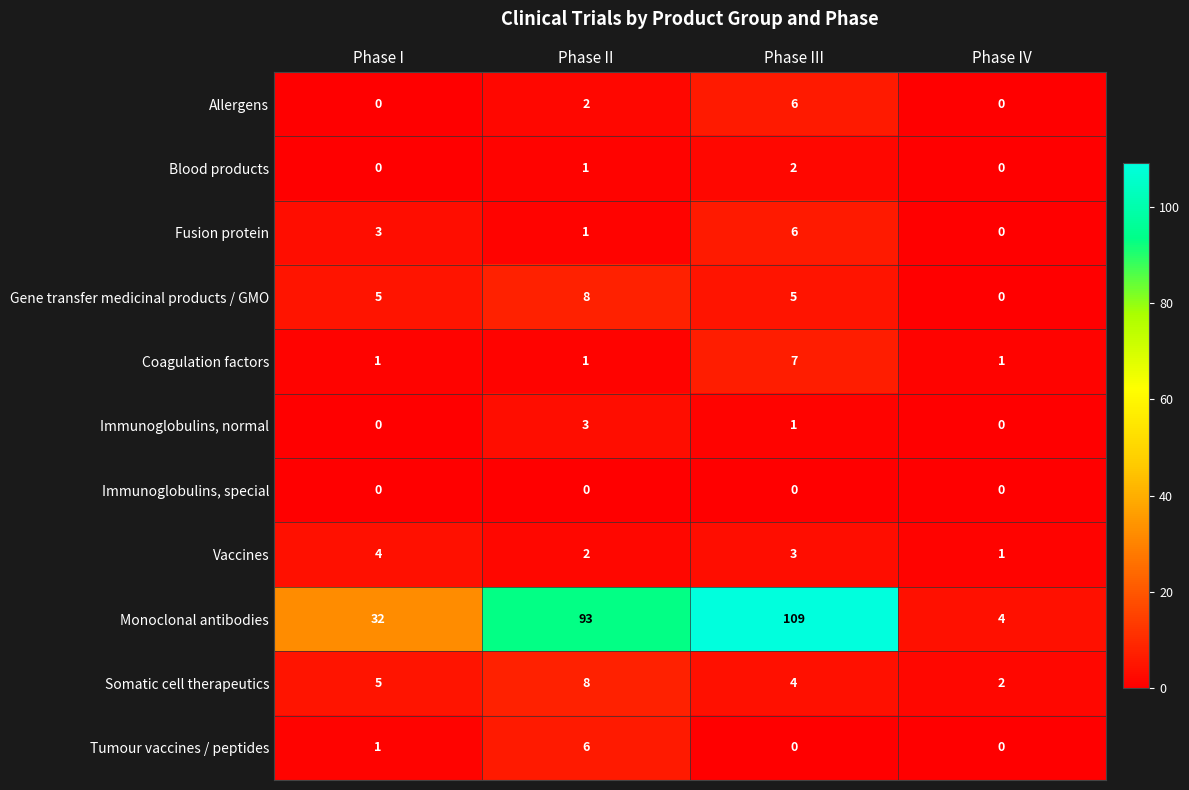

The value of Somatic cell therapeutics at Phase I is 5. True or false?

True